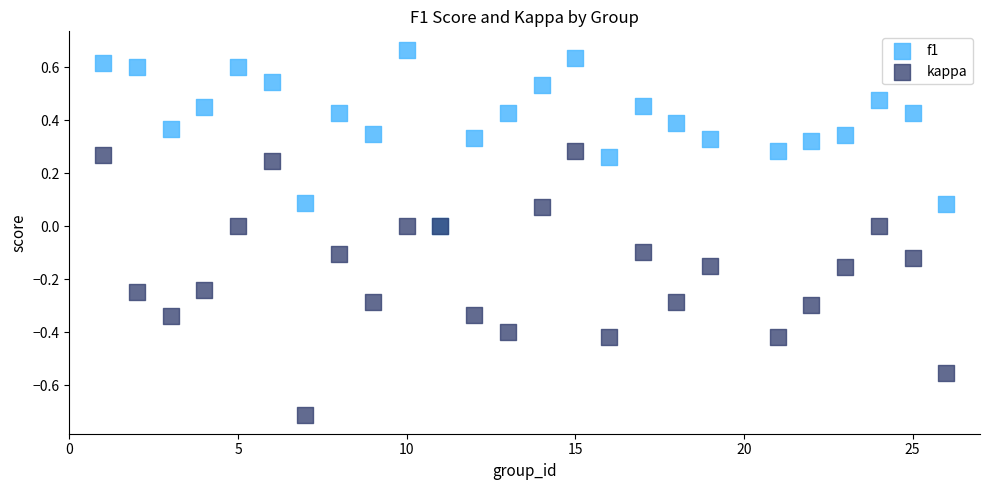

Which series has the largest Y range (max minus min)?

kappa